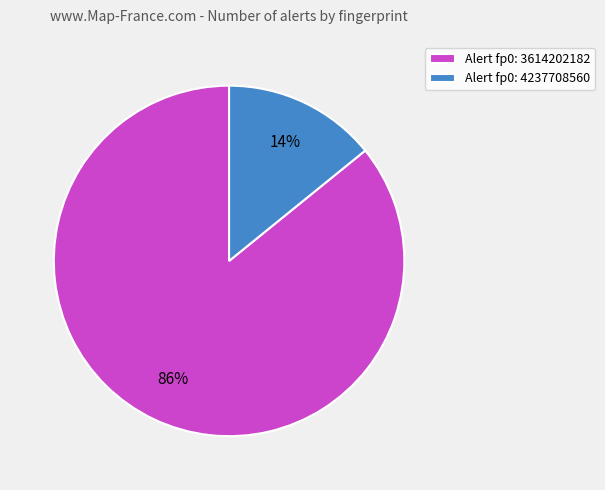

What percentage is the Alert fp0: 3614202182 slice, to the nearest percent?

86%